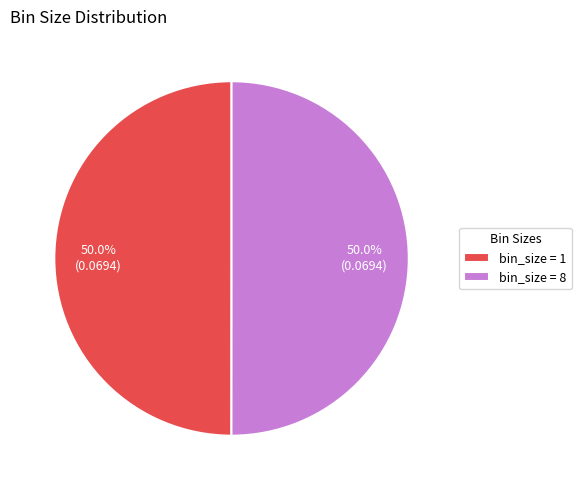

What percentage is NOT represented by bin_size = 8?

50.0%